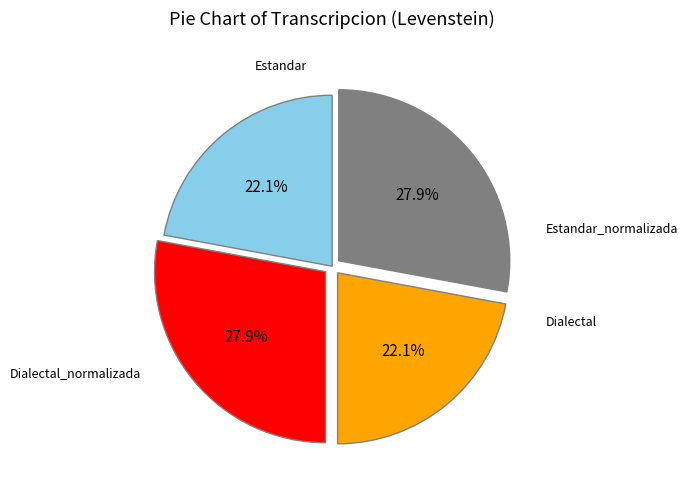

Count the number of slices in the pie.

4